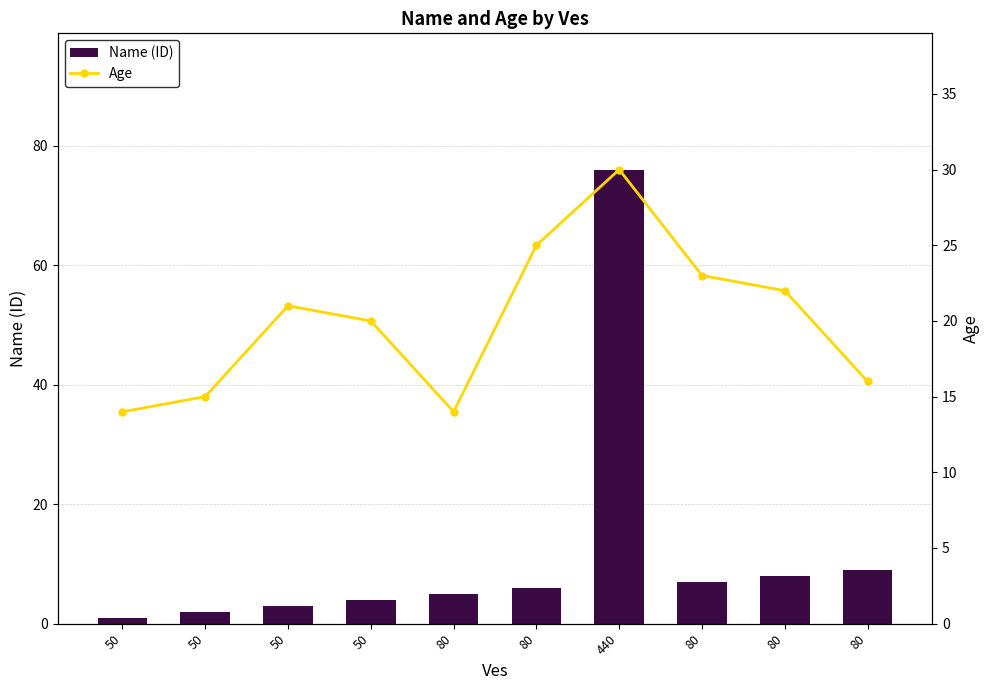

Reading left to right, list all the values displayed in this chart.

Name (ID): 1	2	3	4	5	6	76	7	8	9
Age: 14	15	21	20	14	25	30	23	22	16